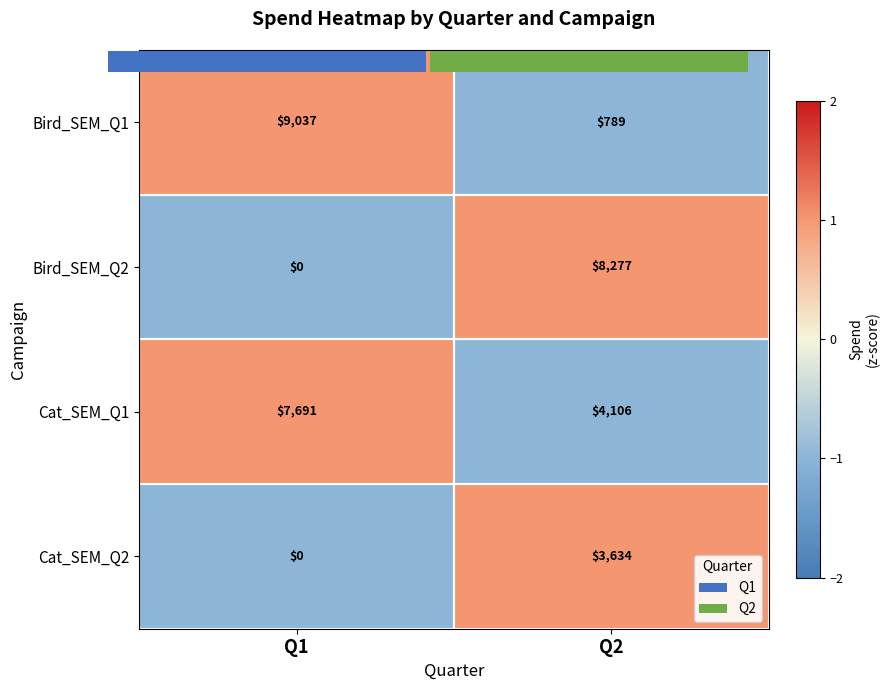

The Bird_SEM_Q2 series shows 0 at Q1. True or false?

True